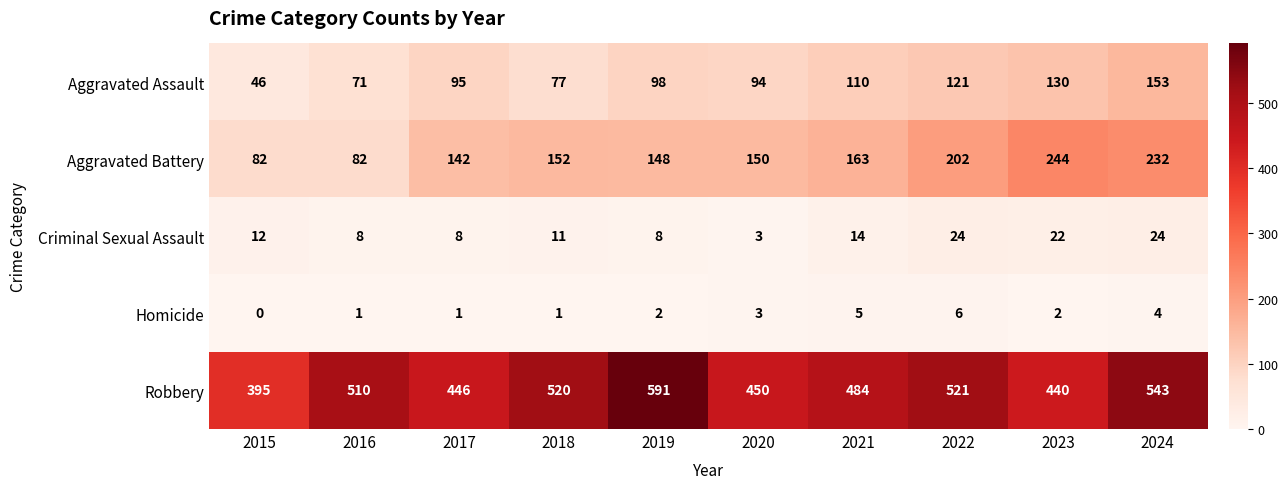

Which label corresponds to the smallest value in the chart?

2015